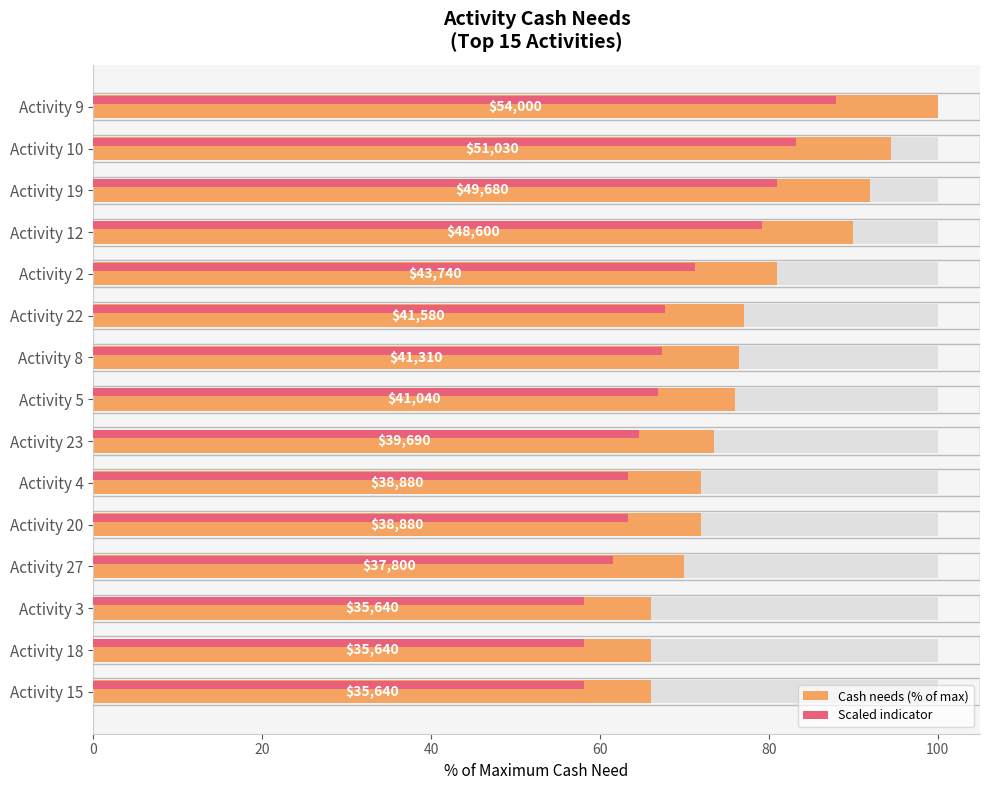

What is the difference between the second highest and second lowest values in the Scaled indicator series?

25.1